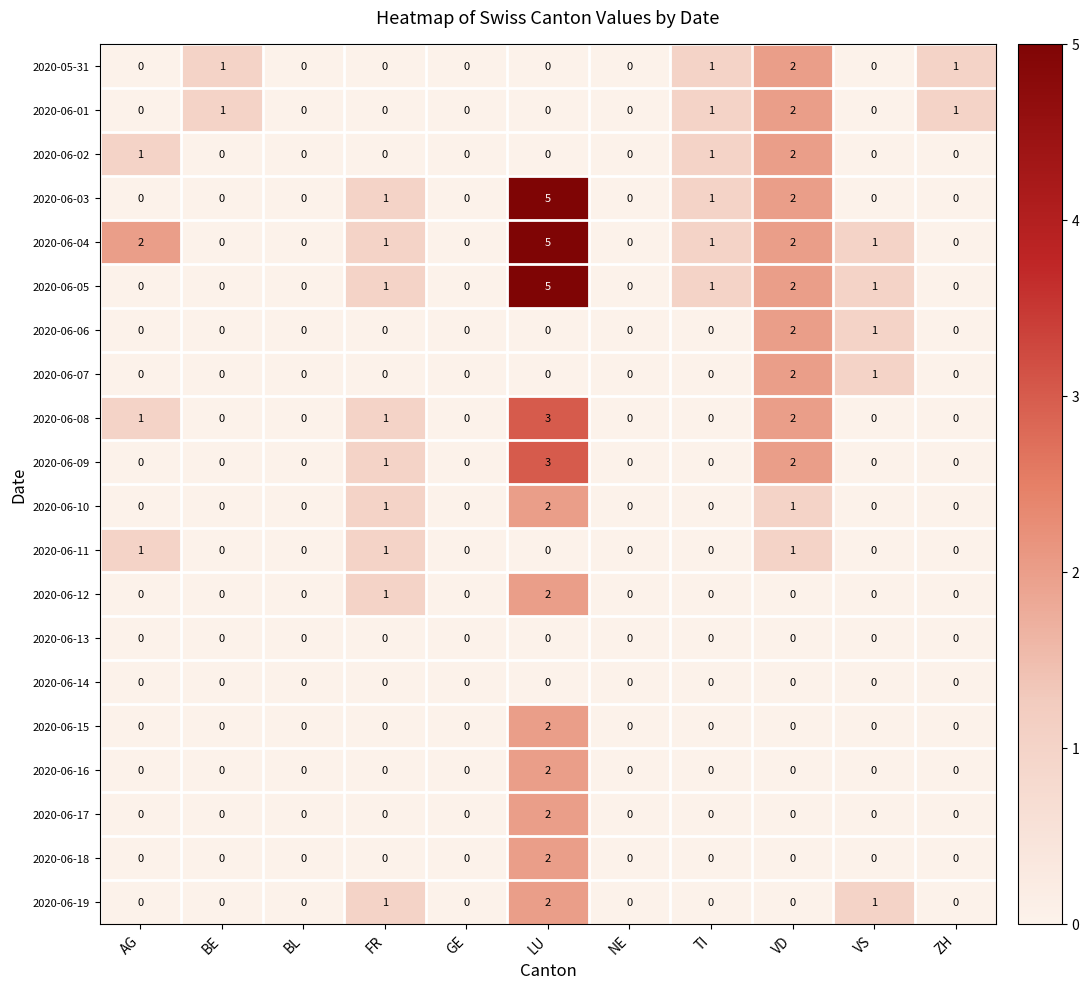

What is the greatest value displayed?

5